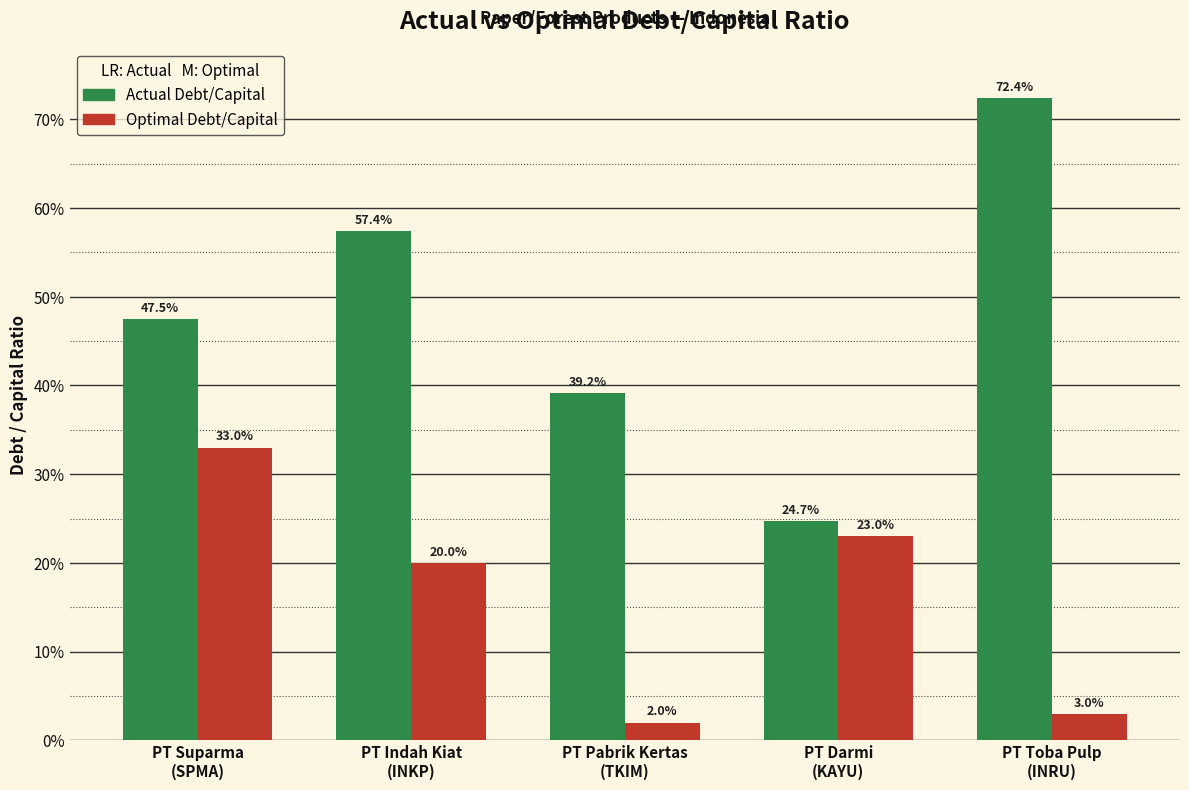

Reading left to right, list all the values displayed in this chart.

actual_debt_capital: PT Suparma
(SPMA)=0.5	PT Indah Kiat
(INKP)=0.6	PT Pabrik Kertas
(TKIM)=0.4	PT Darmi
(KAYU)=0.2	PT Toba Pulp
(INRU)=0.7
optimal_debt_capital: PT Suparma
(SPMA)=0.3	PT Indah Kiat
(INKP)=0.2	PT Pabrik Kertas
(TKIM)=0.0	PT Darmi
(KAYU)=0.2	PT Toba Pulp
(INRU)=0.0